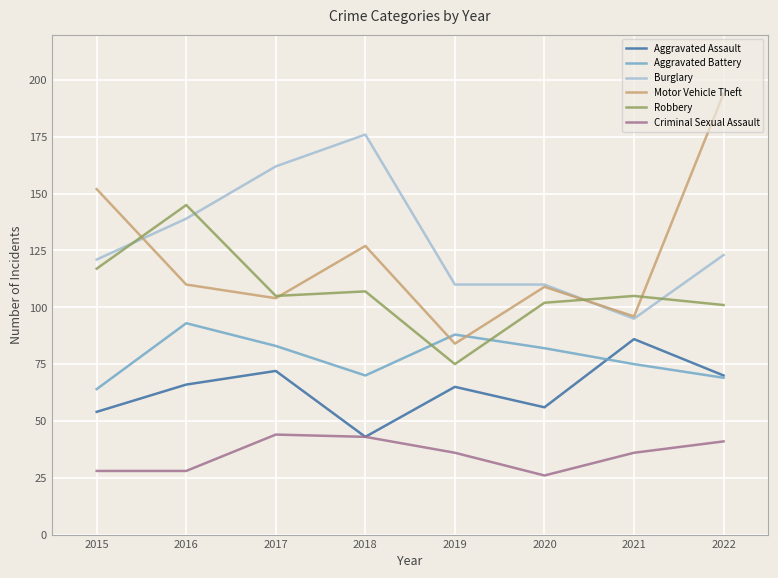

The value of Aggravated Battery at 2019 is 24. True or false?

False